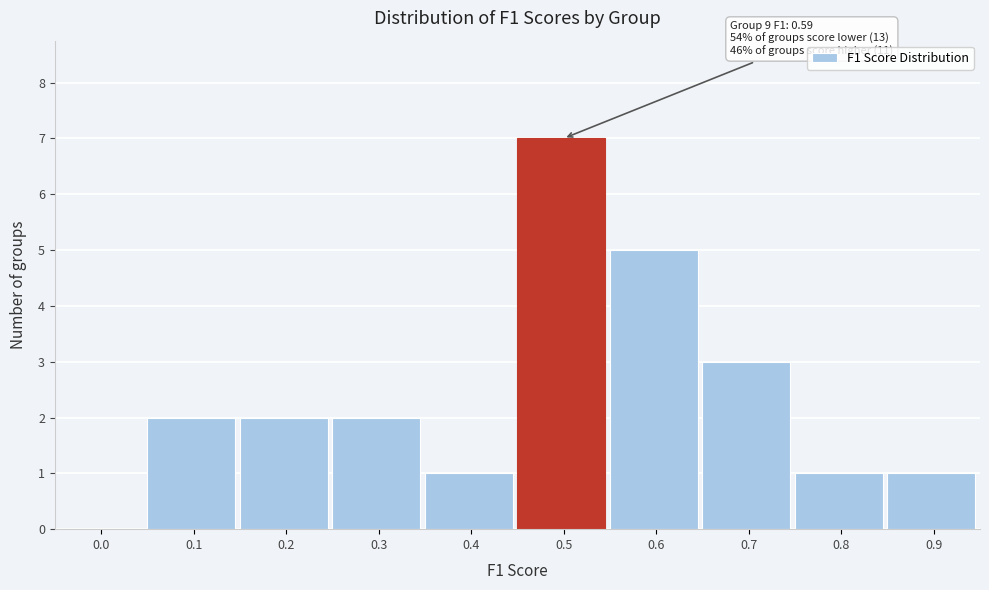

Reading right to left, list all the values displayed in this chart.

0.9=1	0.8=1	0.7=3	0.6=5	0.5=7	0.4=1	0.3=2	0.2=2	0.1=2	0.0=0